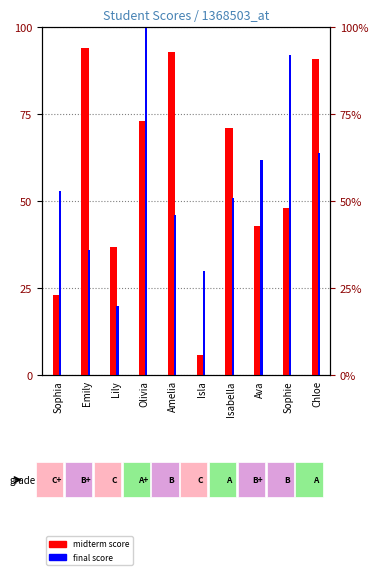

List the labels in order of final score value, largest first.

Olivia, Sophie, Chloe, Ava, Sophia, Isabella, Amelia, Emily, Isla, Lily